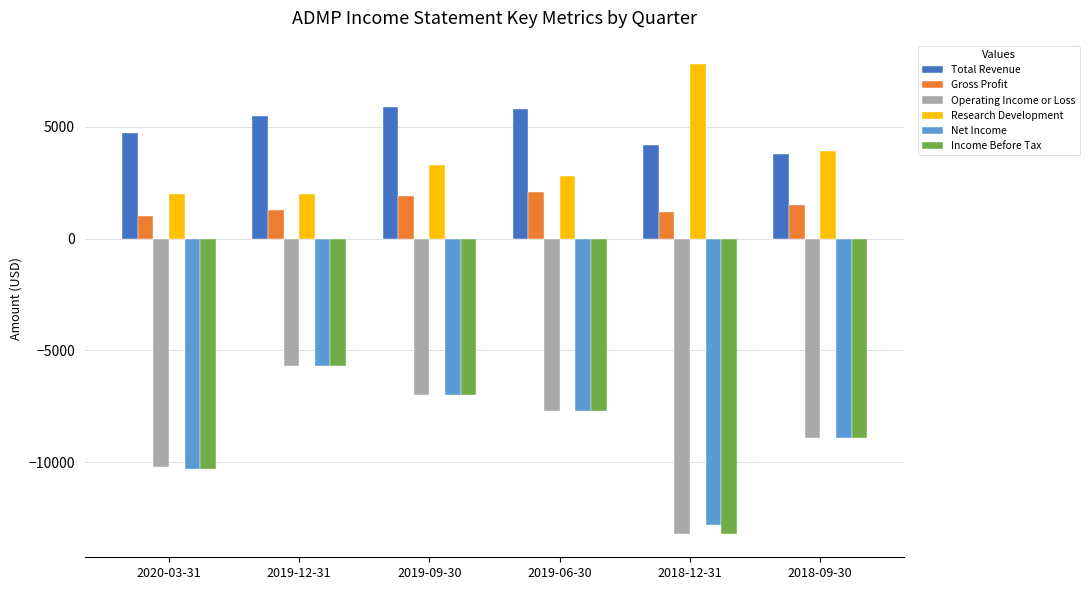

At which label is Operating Income or Loss closest to -9450?

2018-09-30